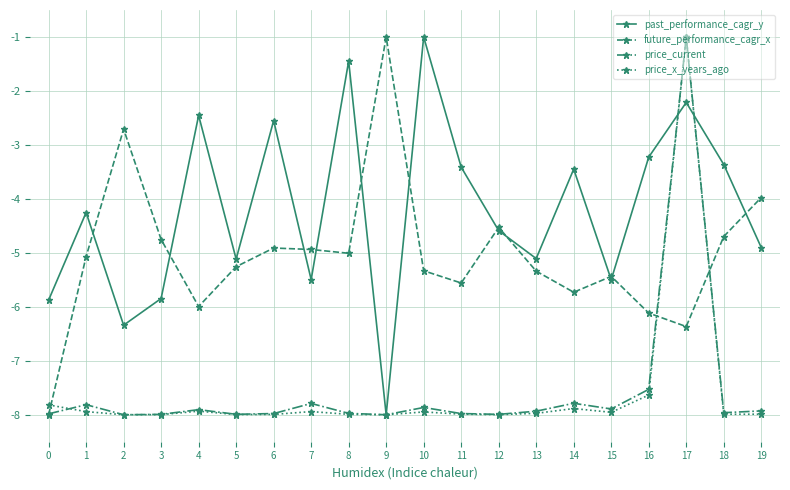

What is the difference between the highest and lowest values at 7?

3.0